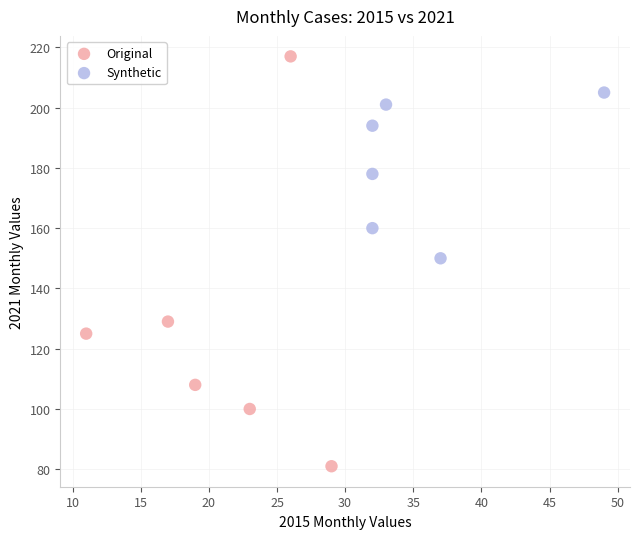

What are all the series names shown in the legend?

Original, Synthetic